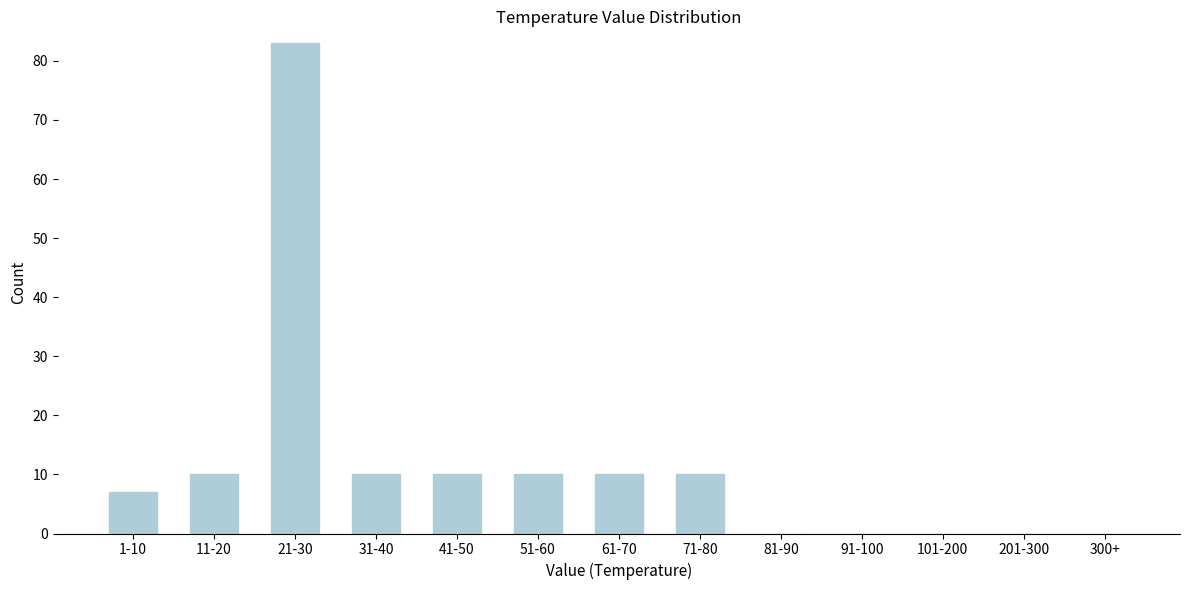

Reading left to right, transcribe all the data shown in this chart.

1-10=7	11-20=10	21-30=83	31-40=10	41-50=10	51-60=10	61-70=10	71-80=10	81-90=0	91-100=0	101-200=0	201-300=0	300+=0